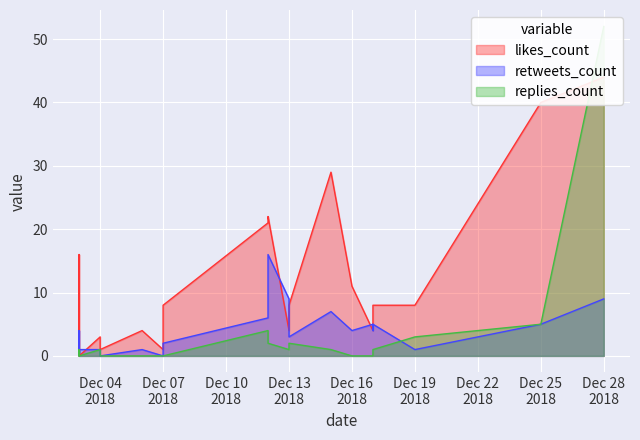

At how many categories does at least one series exceed 8?

8